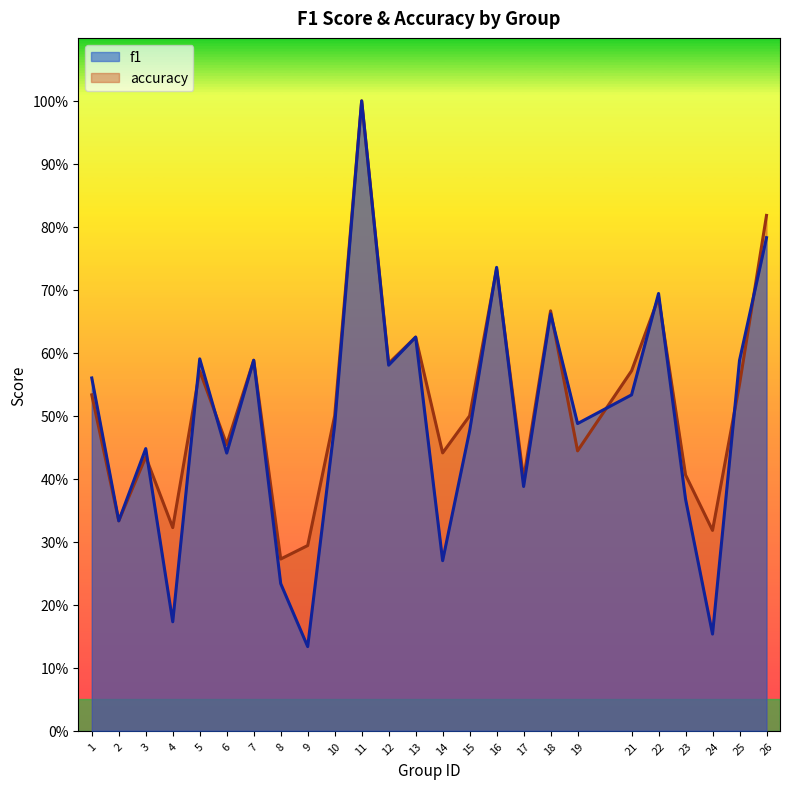

At 6, list the series in order from smallest to largest.

f1, accuracy